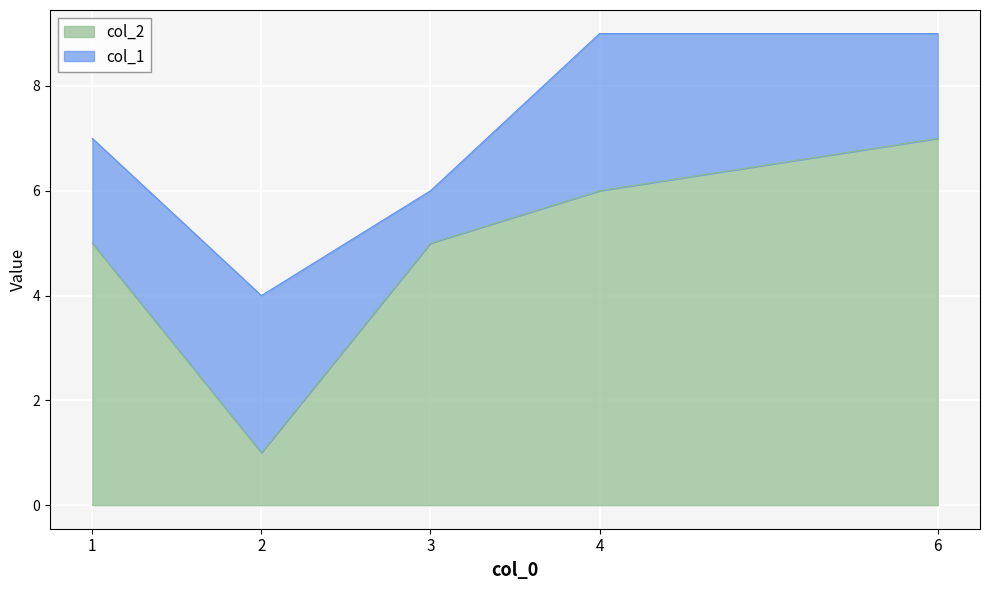

What is the difference between the highest and lowest values at 4?

3